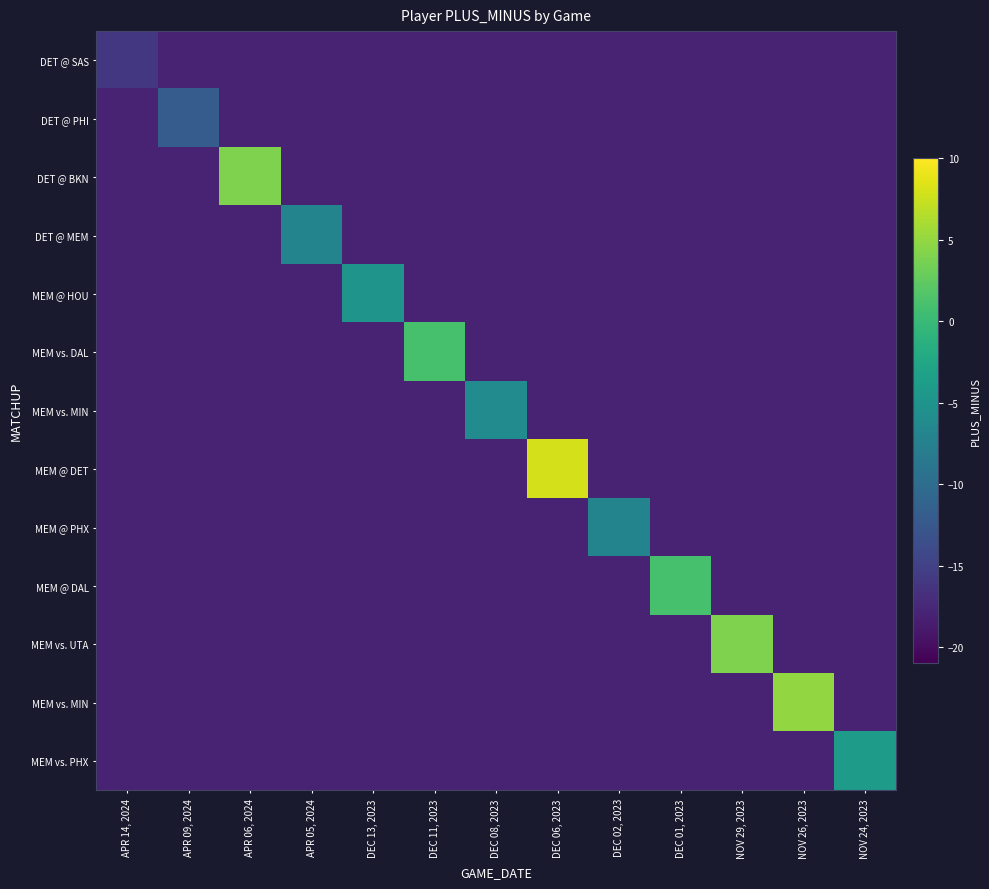

Between APR 06, 2024 and APR 05, 2024, which is larger?

APR 06, 2024